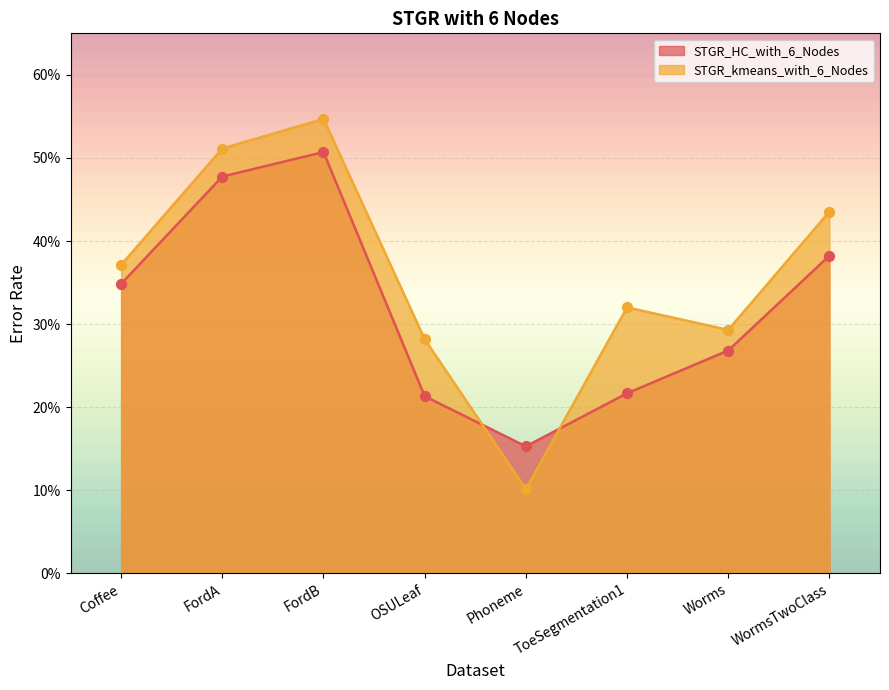

What is the total value across all series at WormsTwoClass?

0.8